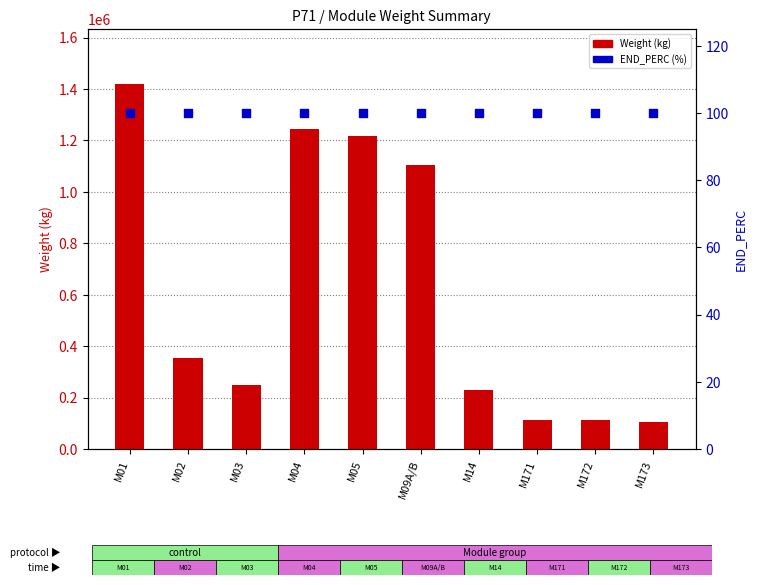

At which category is the sum across all series the highest?

M01